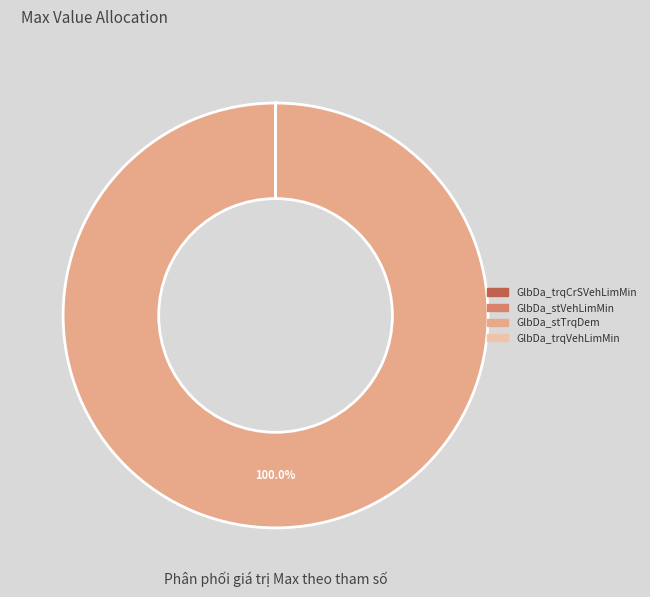

To the nearest percent, what is the average slice percentage?

25%